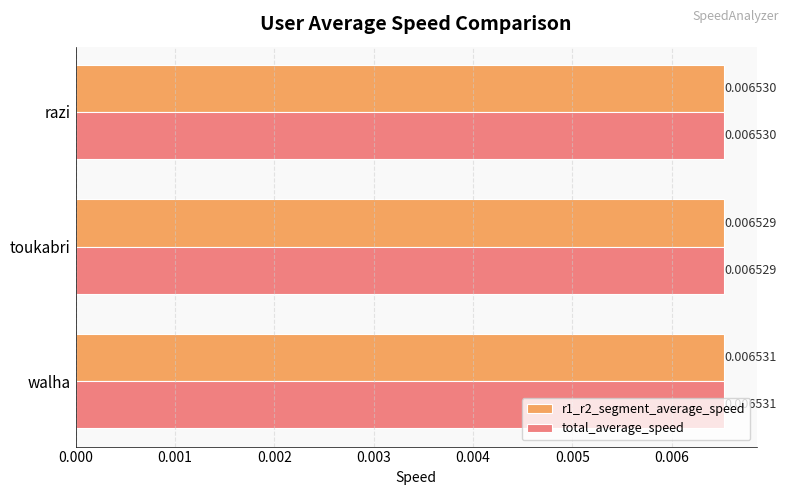

Where is r1_r2_segment_average_speed nearest to the value 0?

toukabri